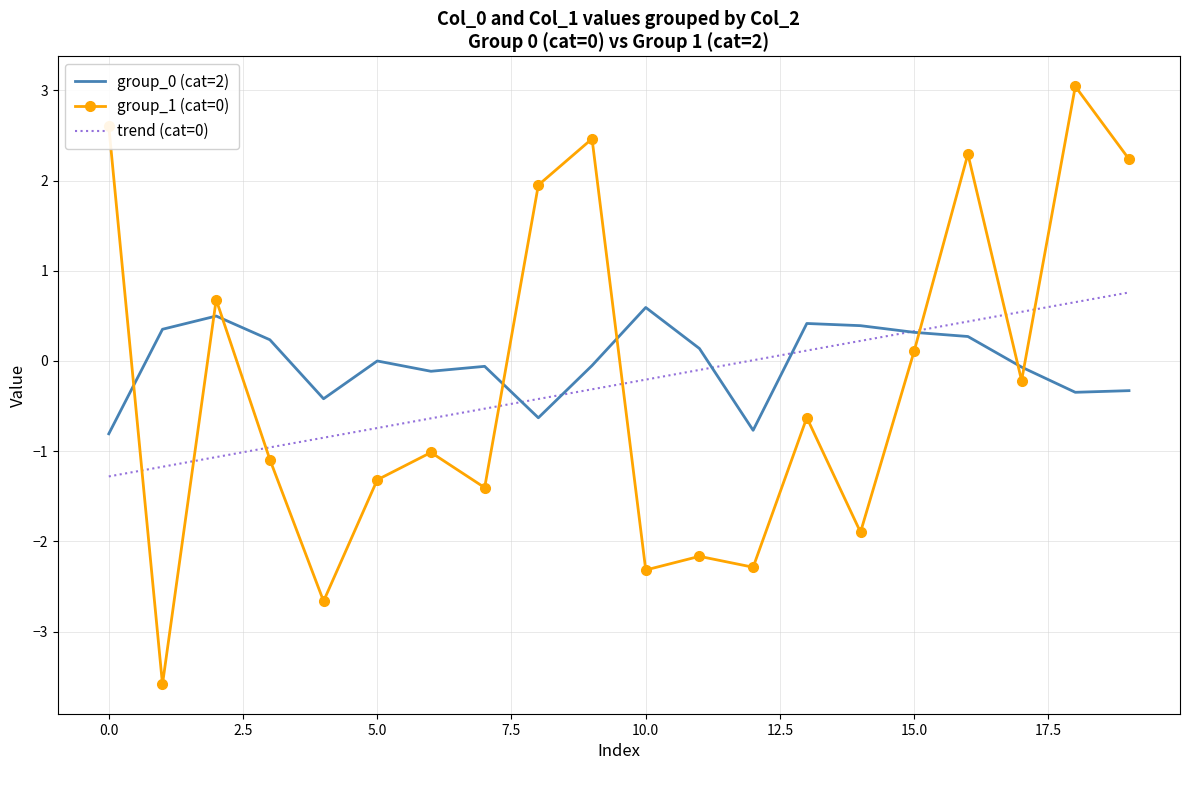

True or false: group_1 has more than 1 points higher than both neighbors.

True